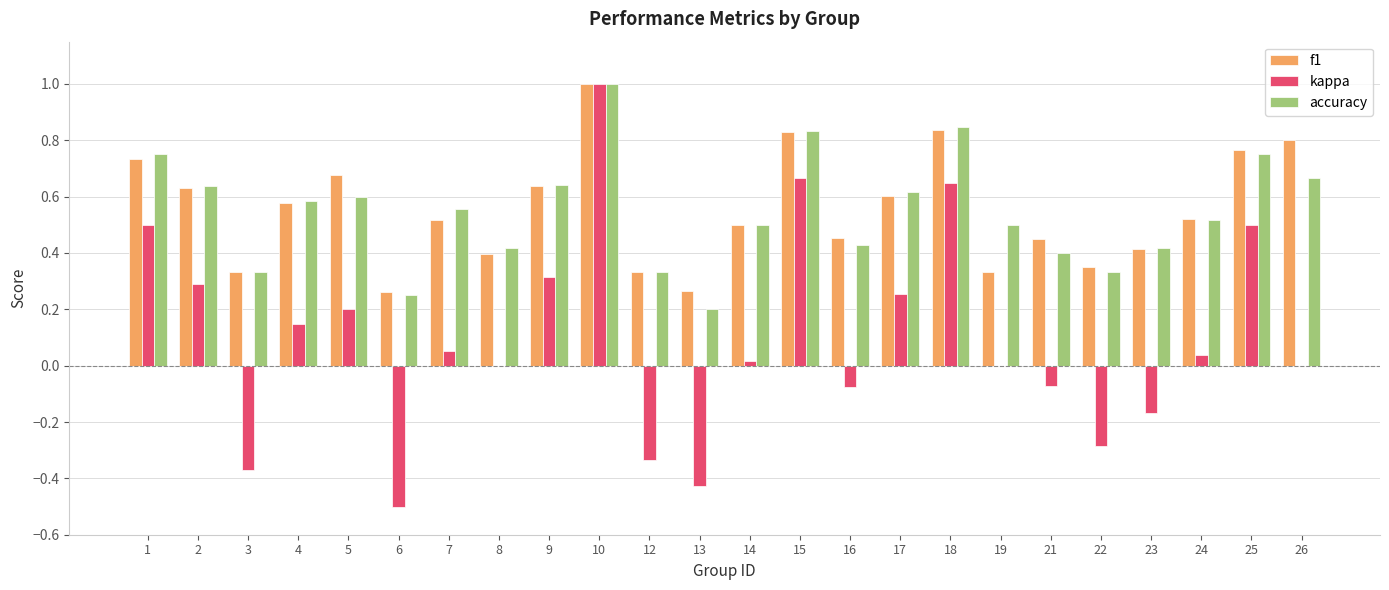

The kappa series shows 0.5 at 1. True or false?

True